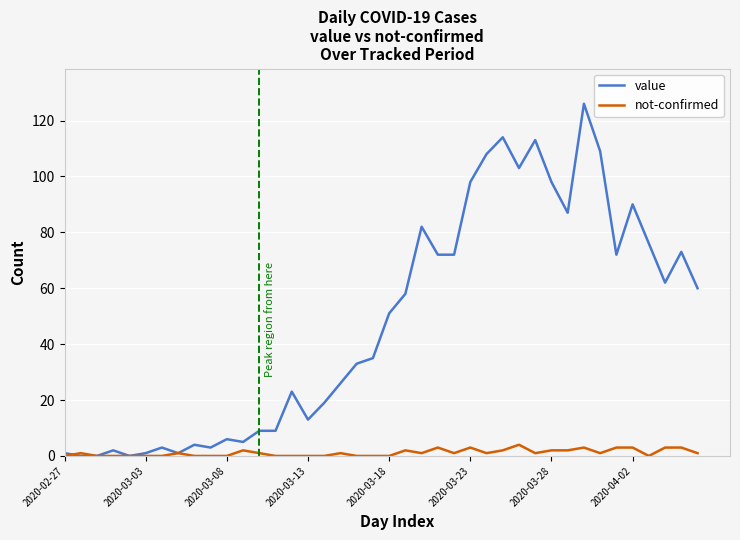

Which series has the largest total across all categories?

value